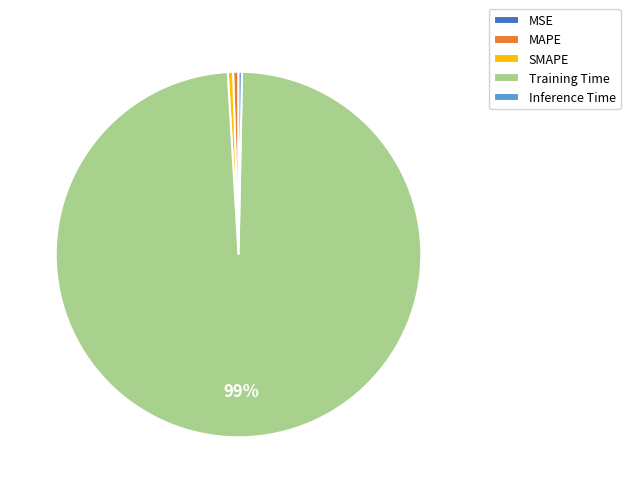

Which category has the biggest portion of the pie?

Training Time